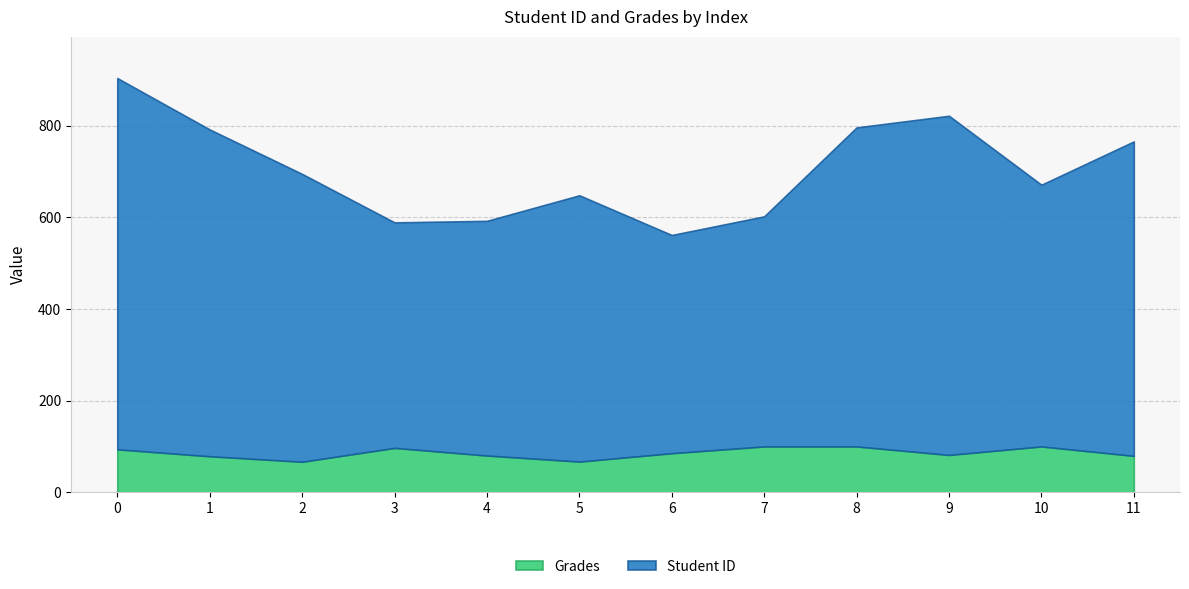

Which series changed the most between 9 and 10?

Student ID